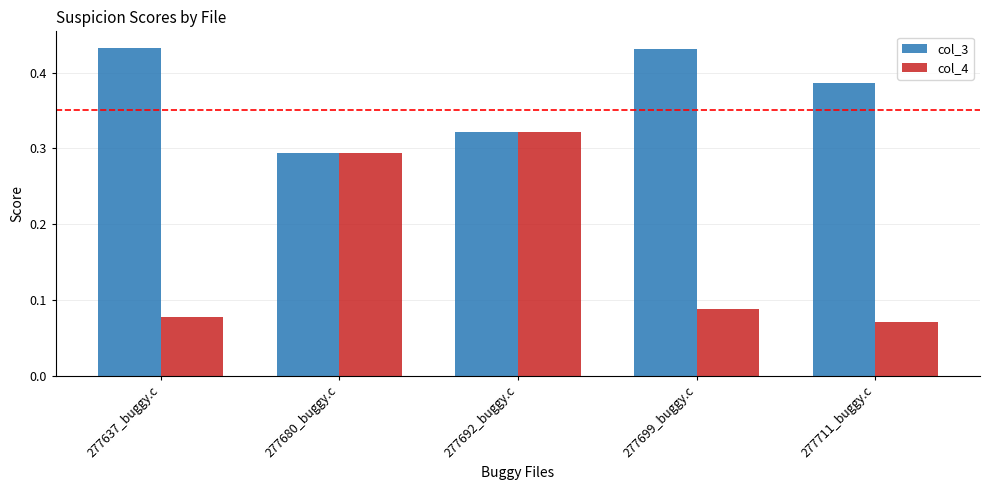

Which series has the largest range (max minus min)?

col_4